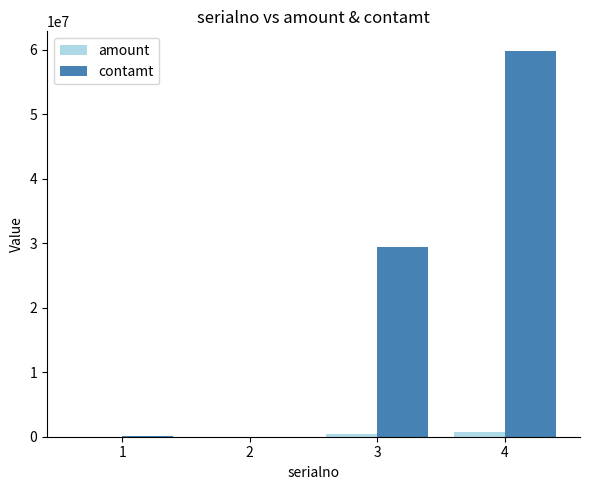

How many groups of bars are there?

4